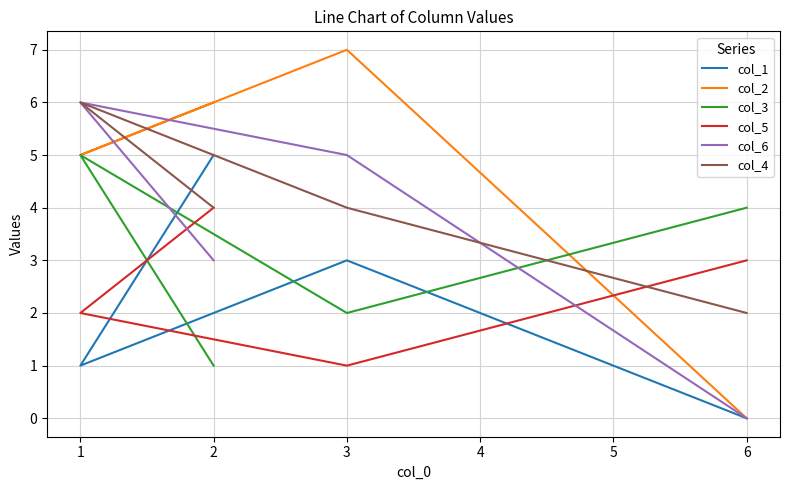

What is the maximum value shown in the chart?

7